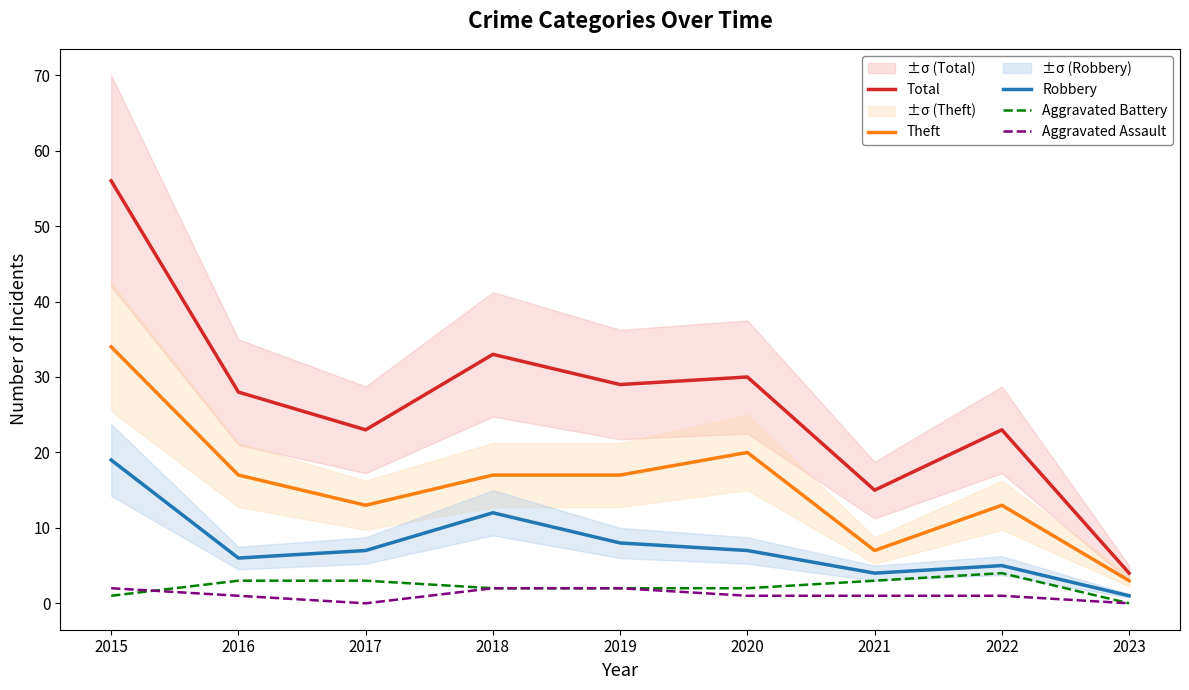

True or false: Aggravated Assault and Total intersect in this chart.

False